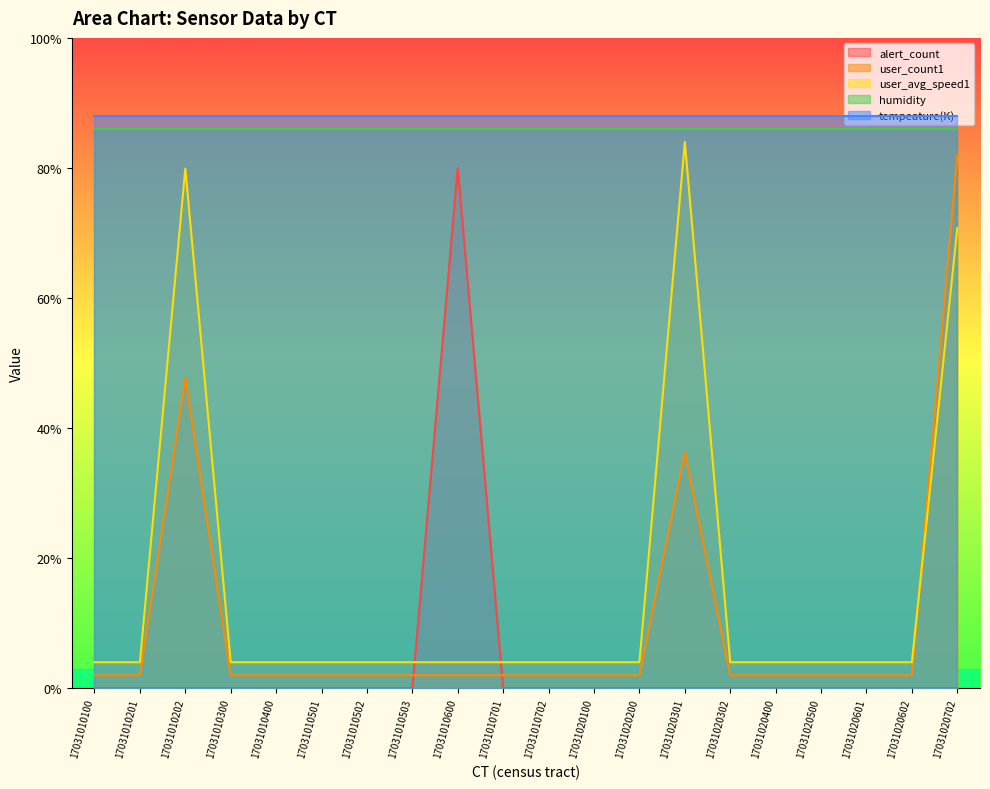

At 17031020301, list the series in order from smallest to largest.

alert_count, user_count1, user_avg_speed1, humidity, tempeature(K)